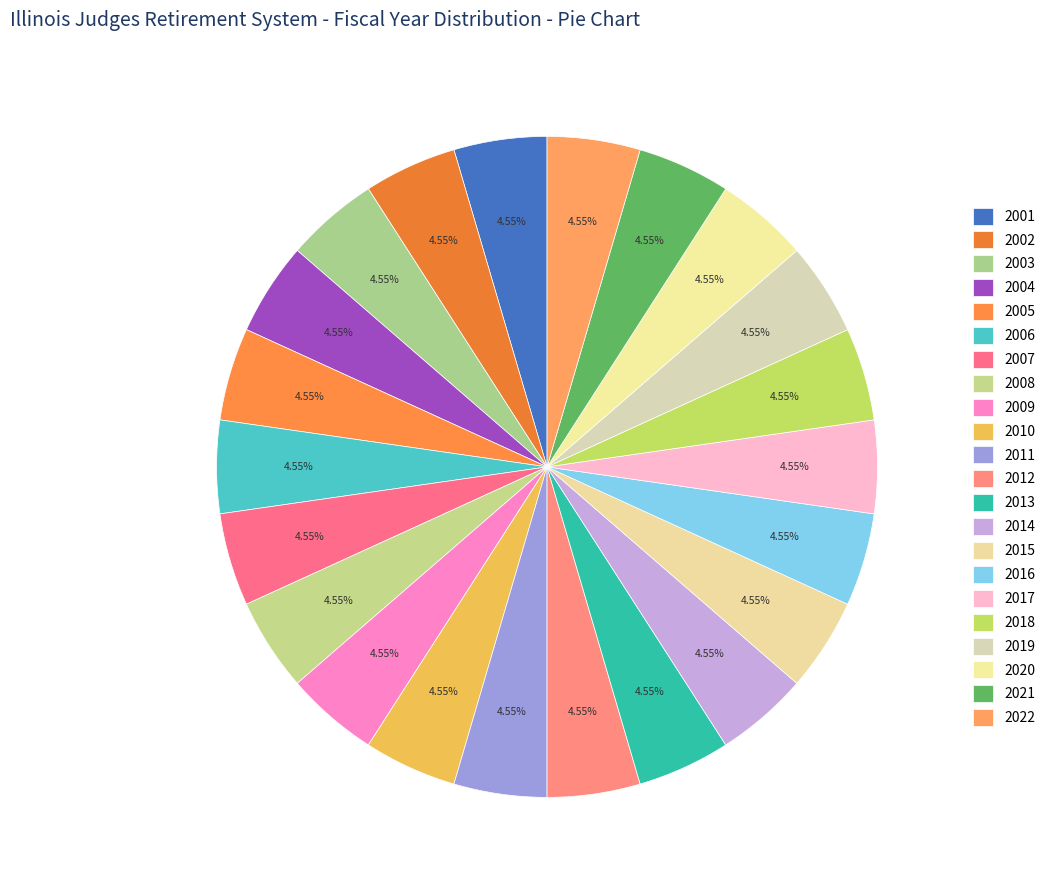

Does any single category account for the majority?

No